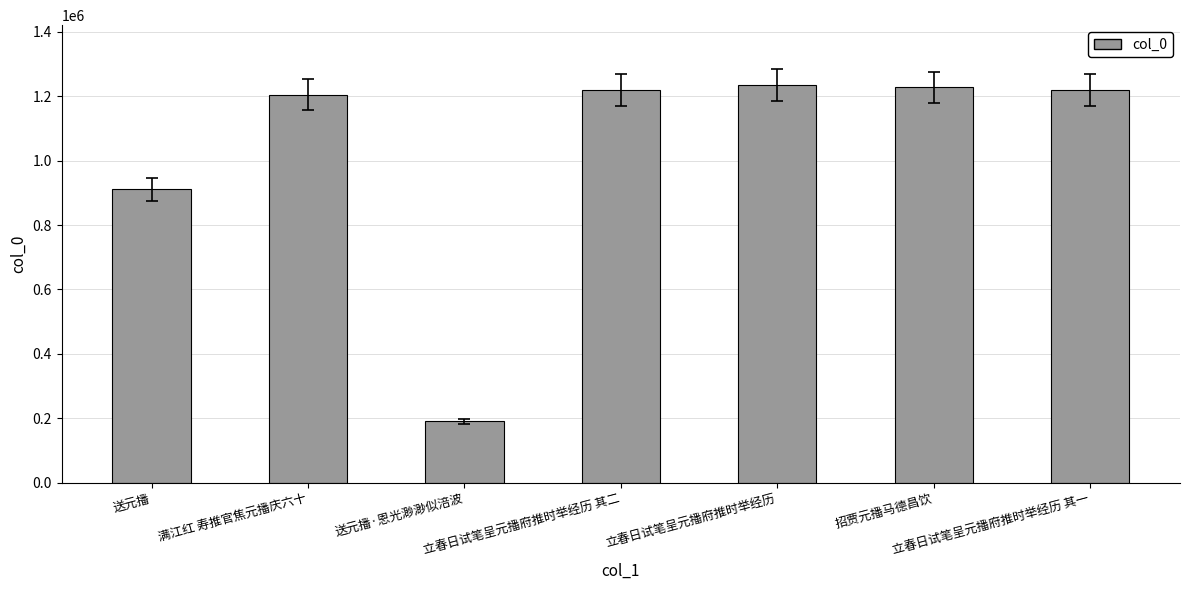

What position from the right is 立春日试笔呈元播府推时举经历 其一?

1